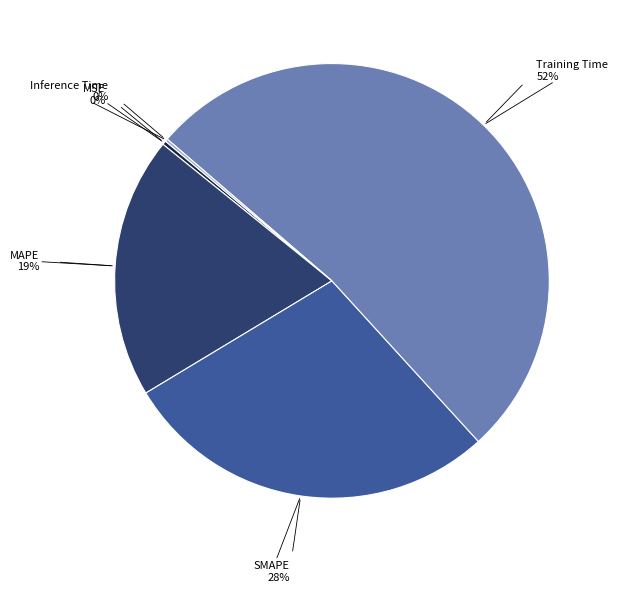

Is there a majority slice in this chart?

Yes